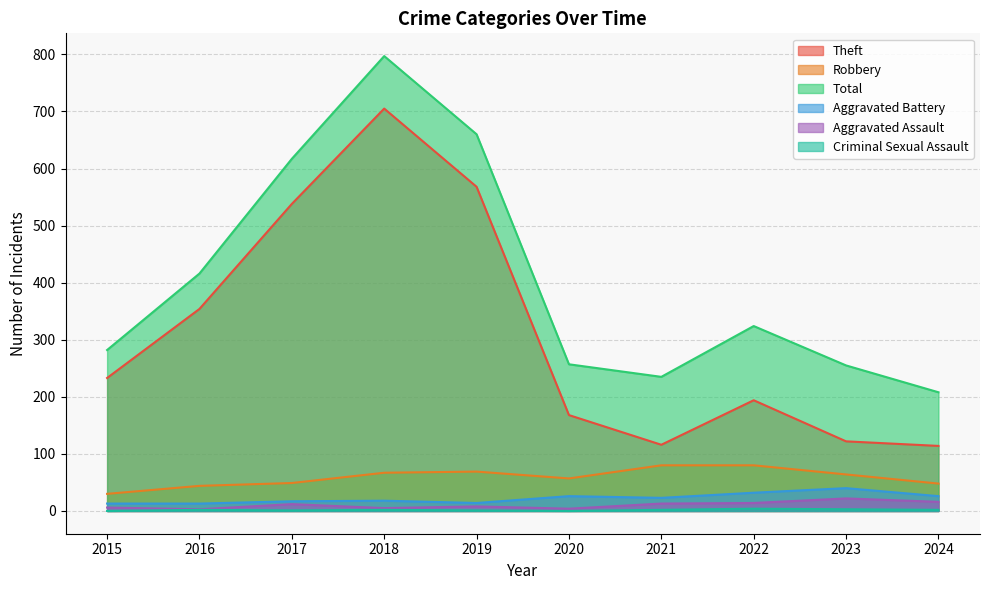

Which series has the largest total across all categories?

Total